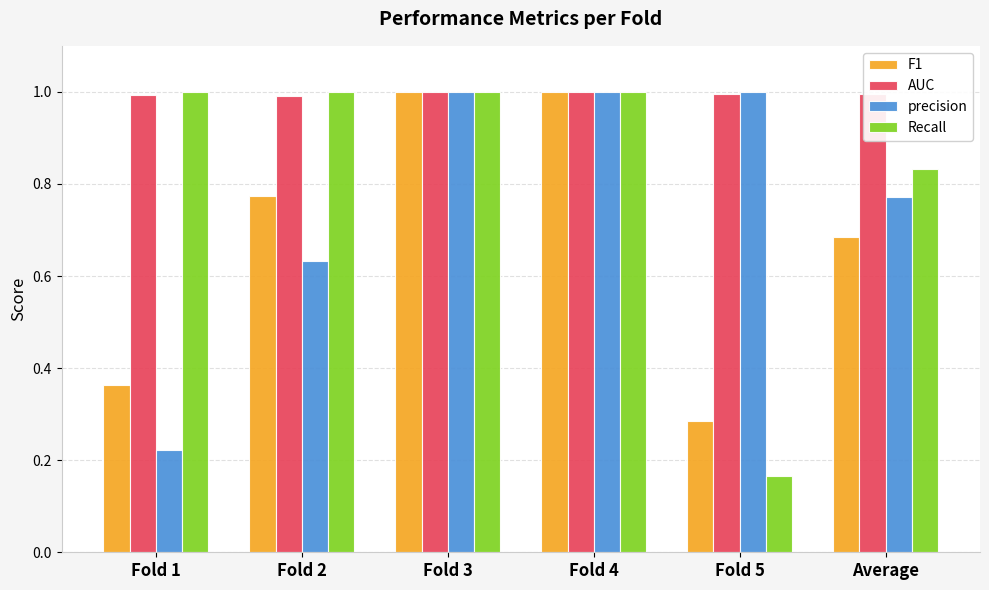

Is it true that AUC equals 1.7 at Fold 5?

False